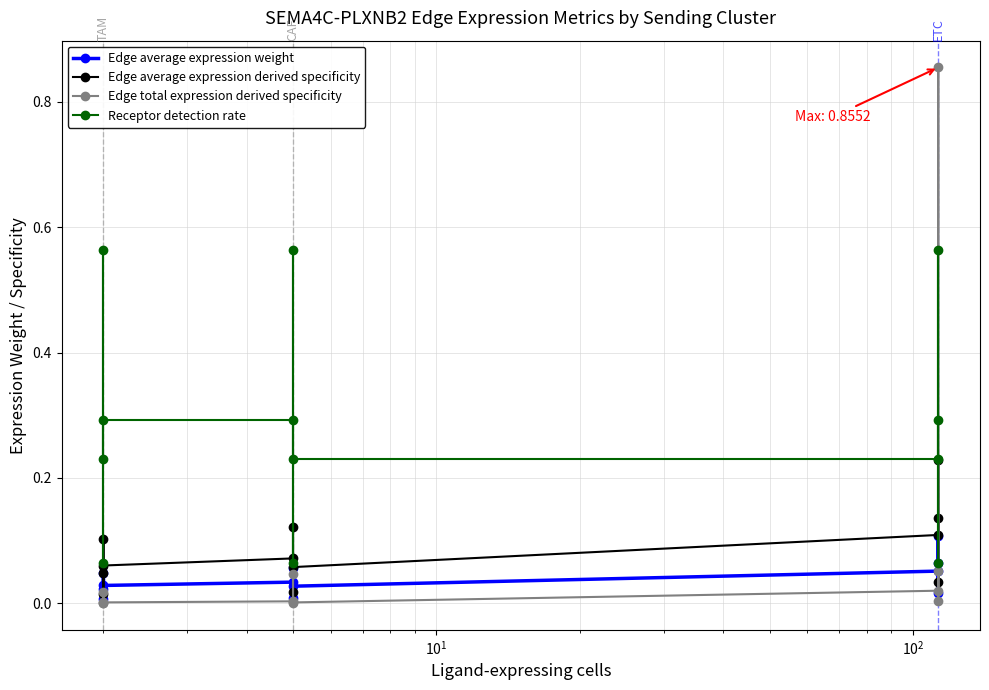

Which series ends up on top after the final intersection of Edge average expression derived specificity and Edge total expression derived specificity?

Edge average expression derived specificity